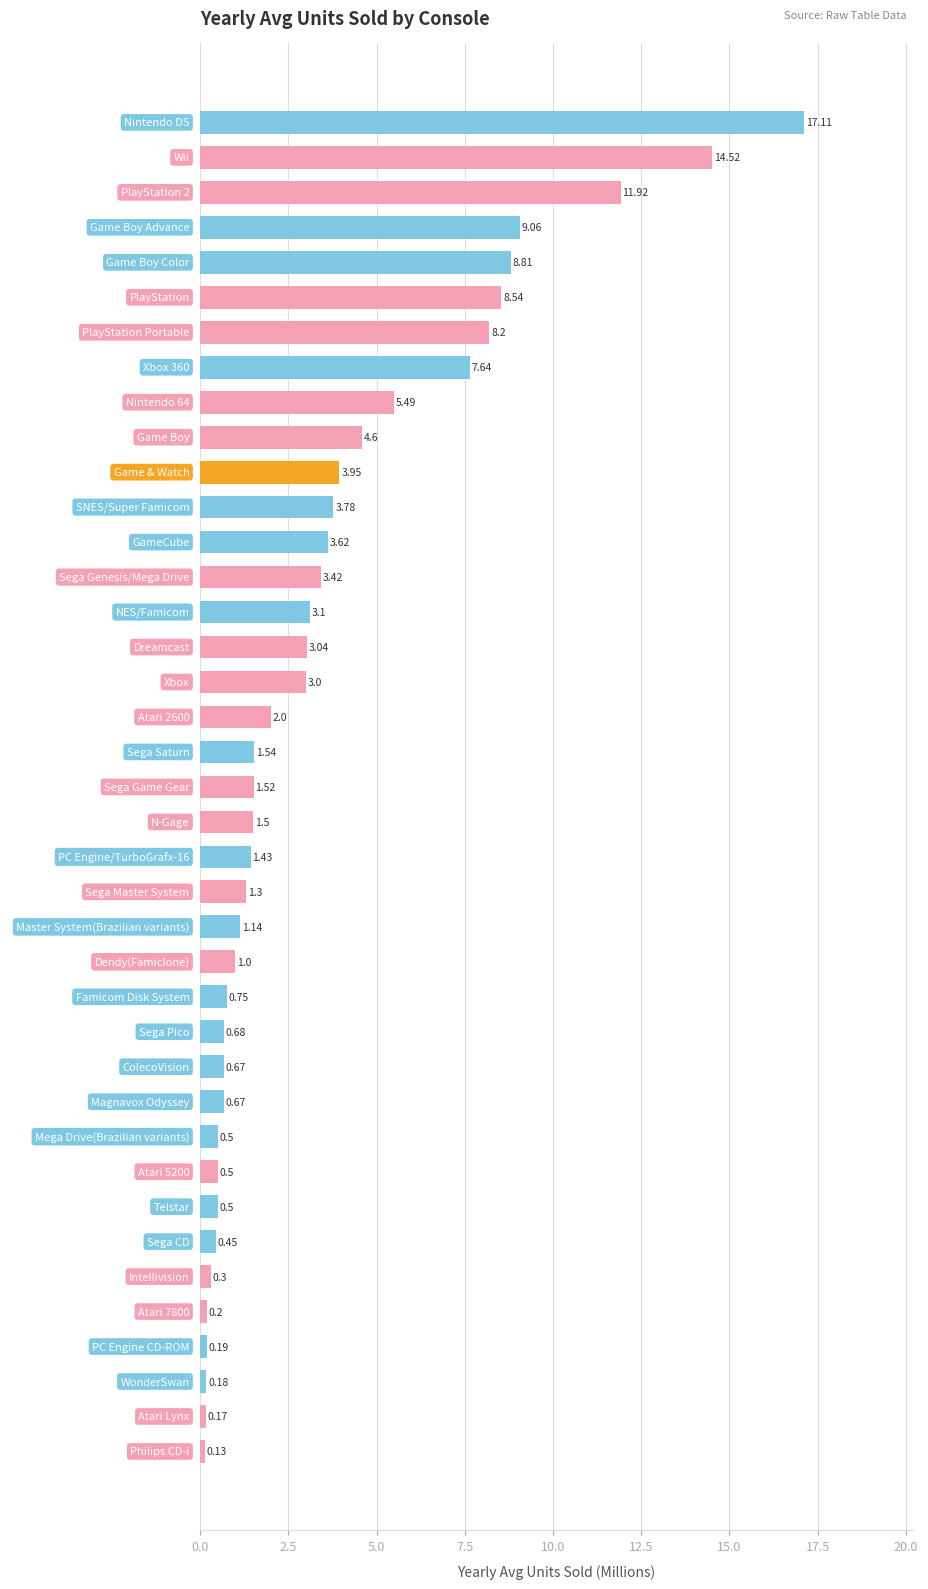

Where is the data nearest to the value 8?

PlayStation Portable